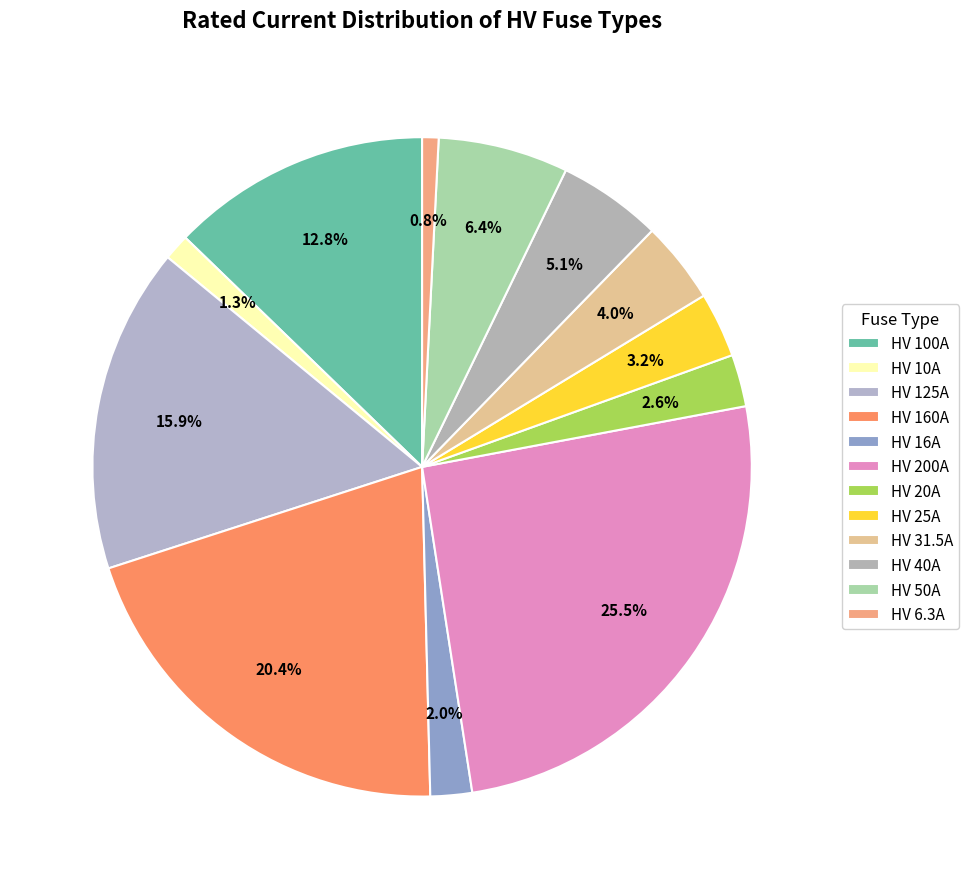

Is HV 20A the majority of the pie?

No